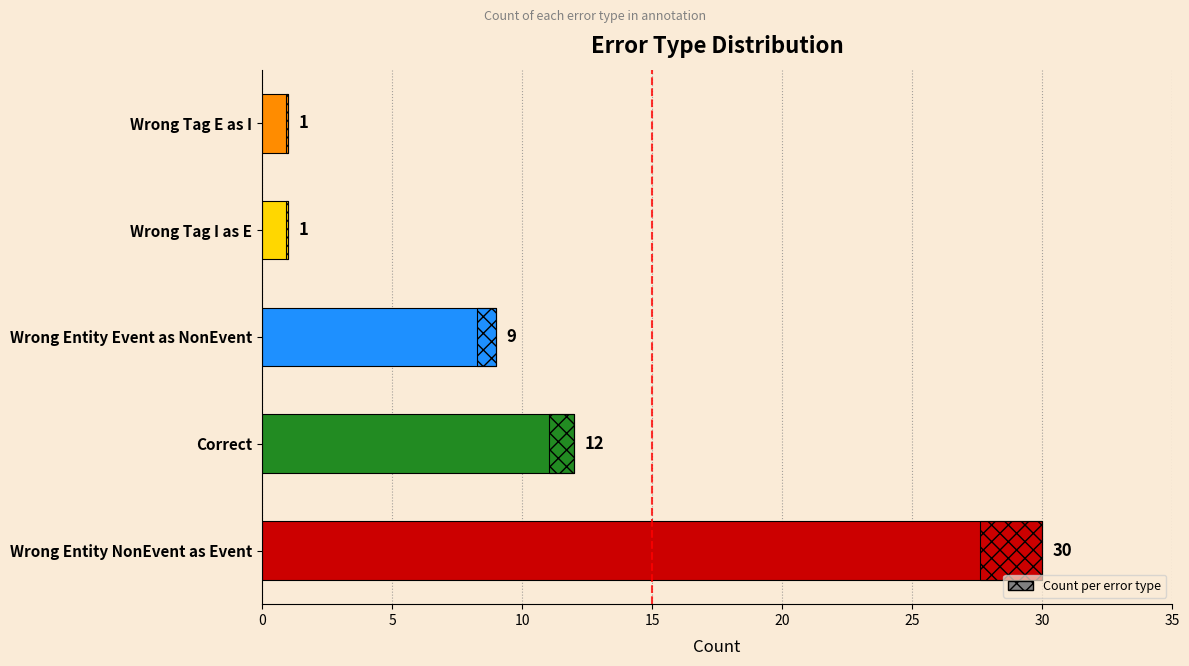

Reading right to left, list all the values displayed in this chart.

1	1	9	12	30